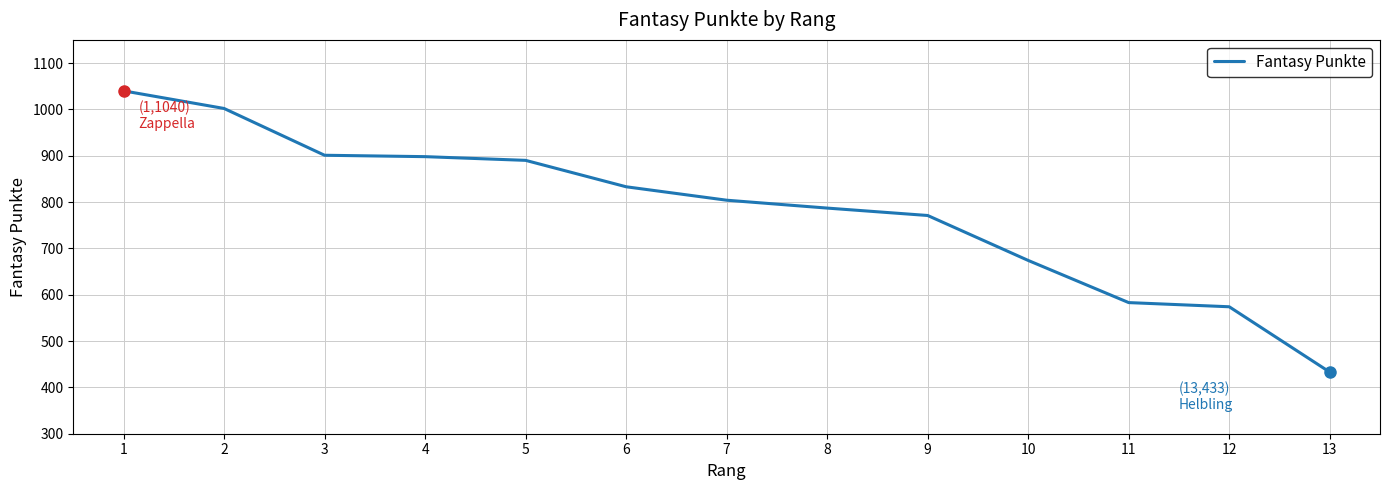

What is the change in value from 3 to 7?

-97